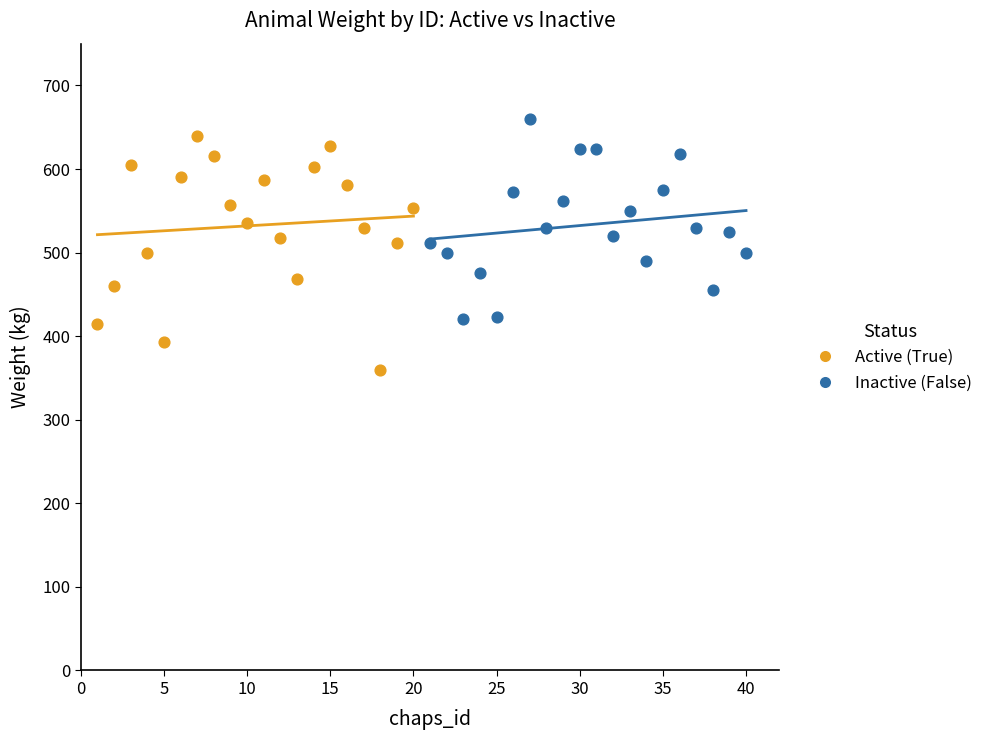

Which series reaches the minimum Y coordinate?

Active (True)